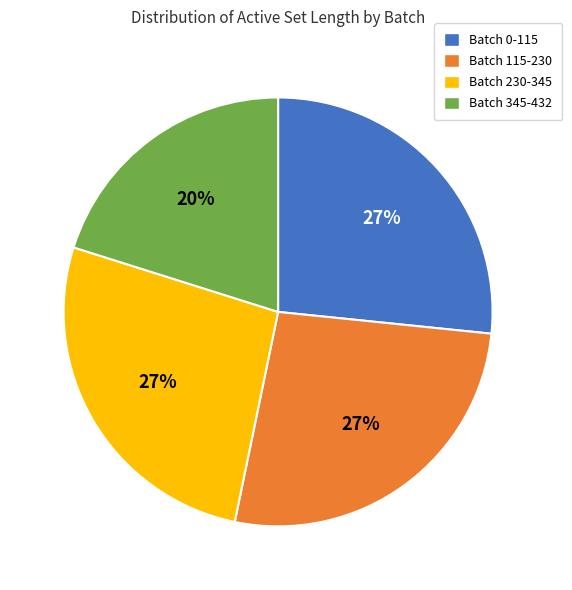

Is the sum of Batch 345-432 and Batch 230-345 greater than half?

No